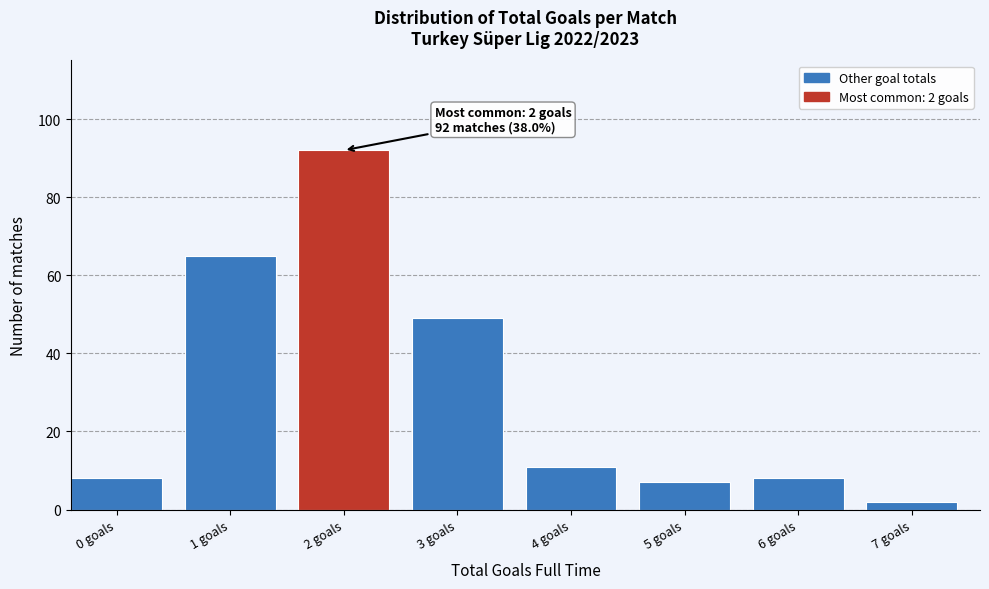

Reading right to left, transcribe all the data shown in this chart.

2	8	7	11	49	92	65	8